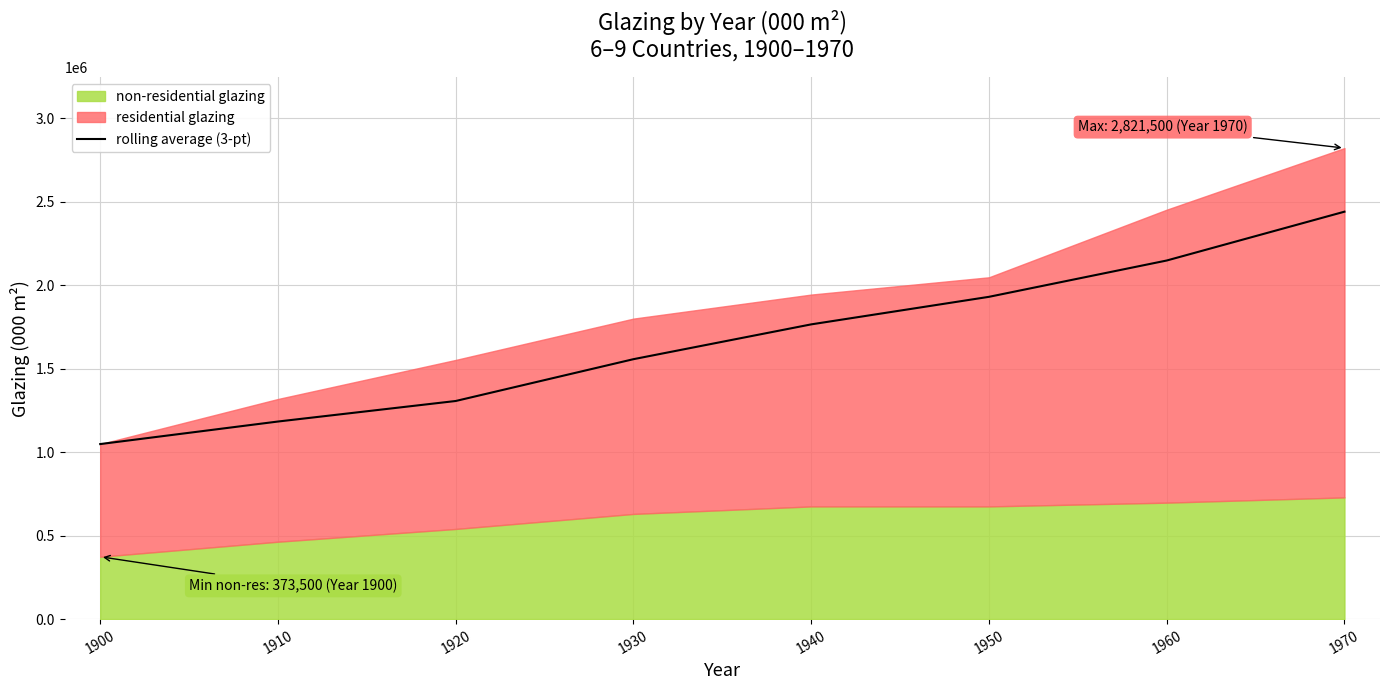

List the labels in order of value, smallest first.

1900, 1910, 1920, 1930, 1940, 1950, 1960, 1970